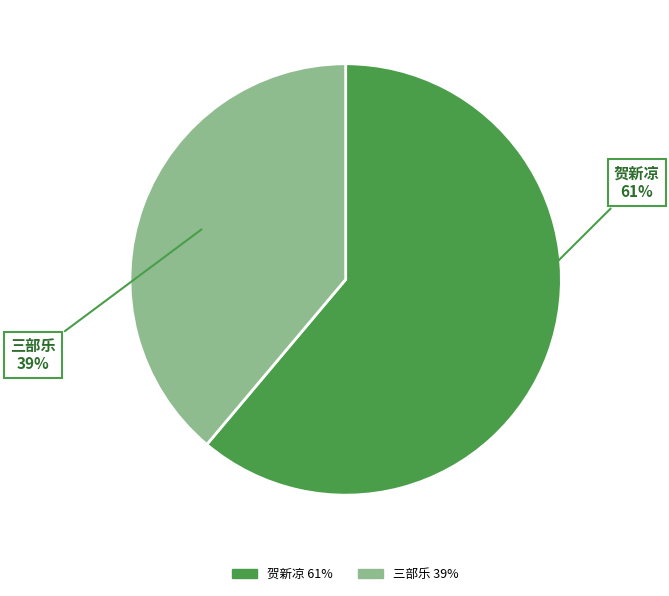

Is there a majority slice in this chart?

Yes